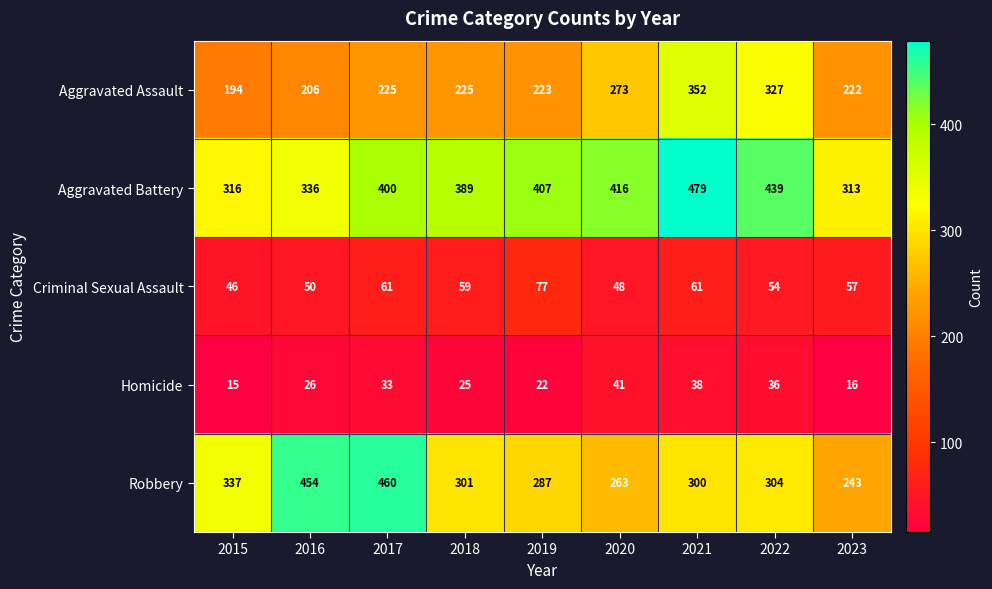

What is the average value of the Criminal Sexual Assault series?

57